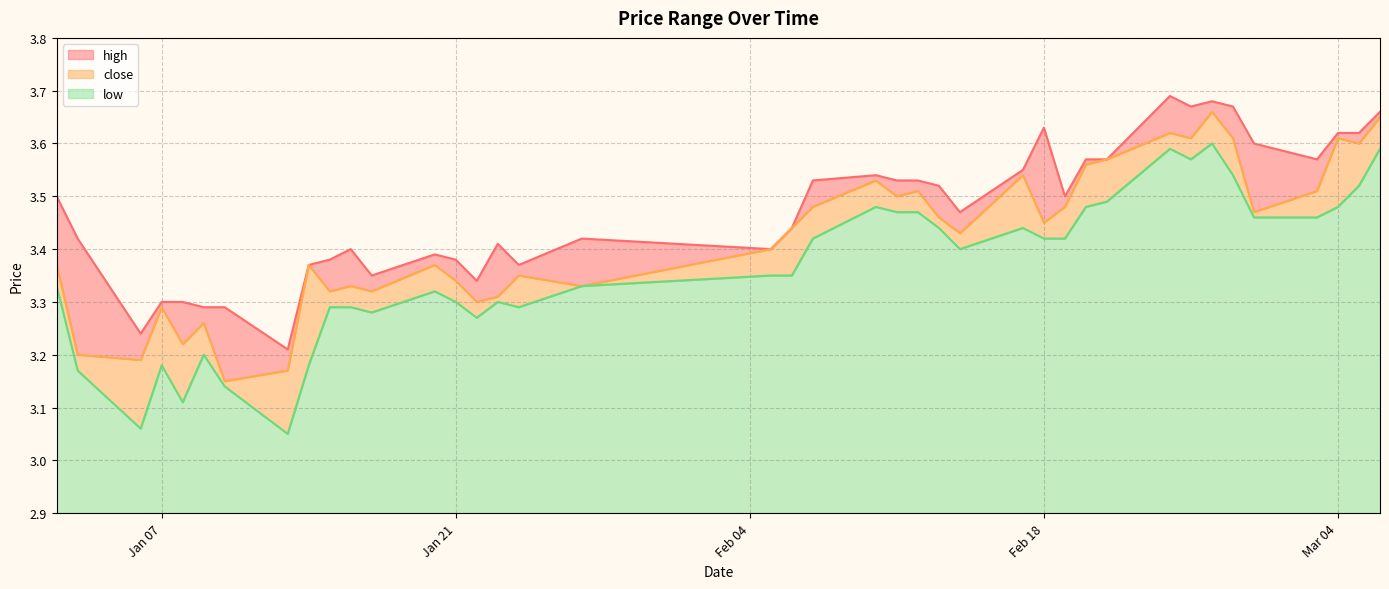

Where is the first local minimum for high?

2025-01-06